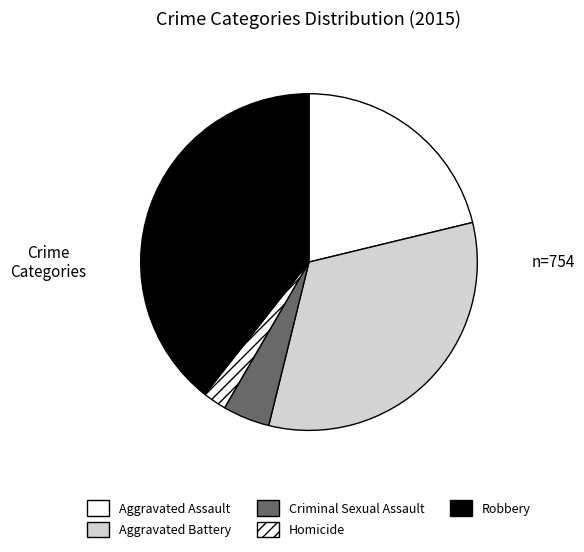

How many slices are in this pie chart?

5